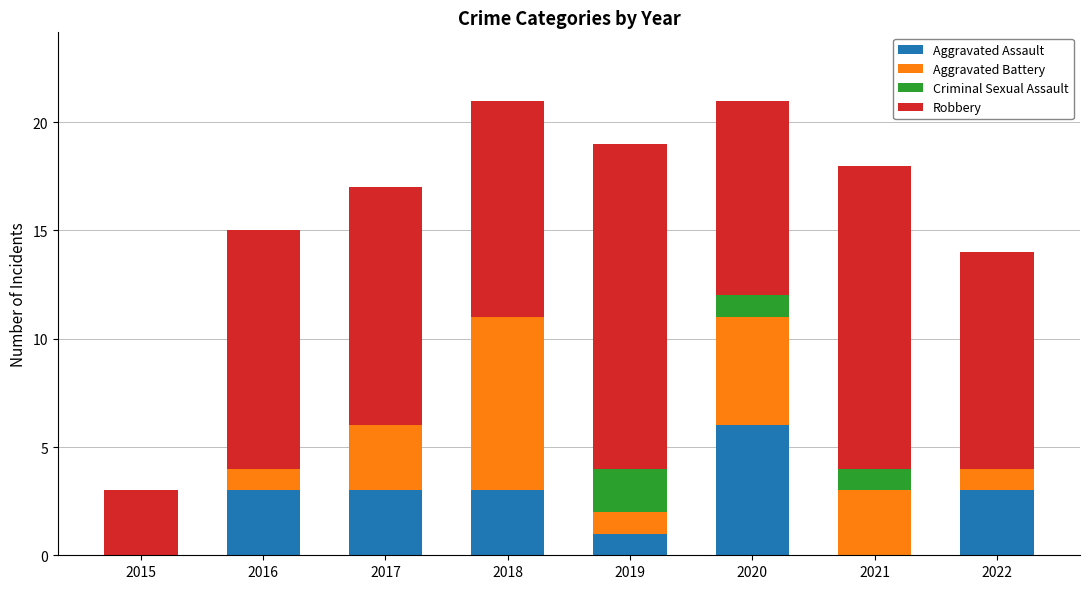

What is the difference between the Aggravated Assault values at 2020 and 2019?

5